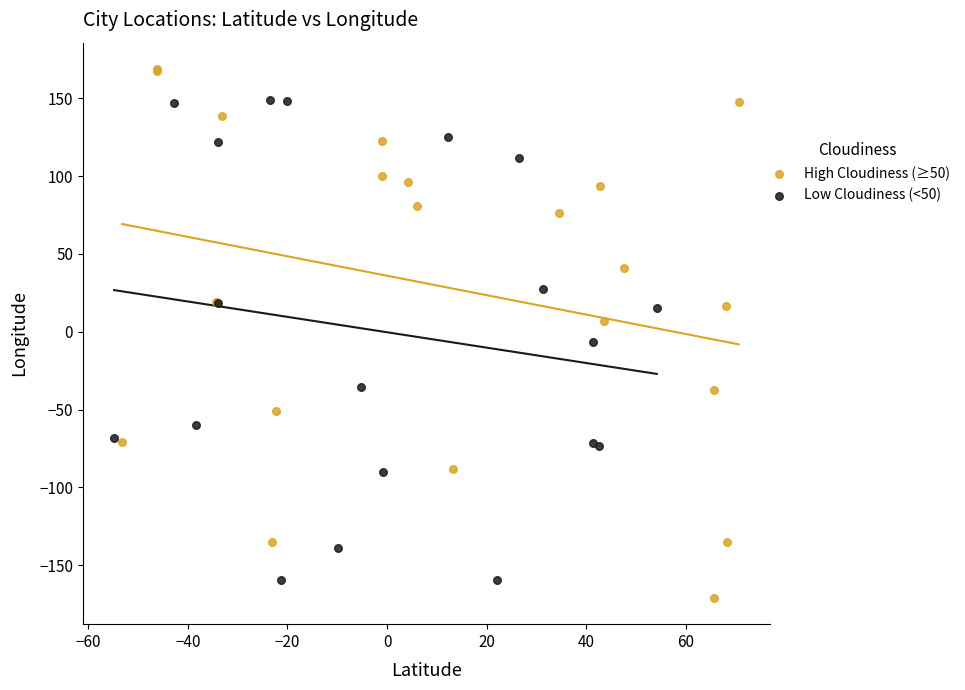

Which series reaches the minimum Y coordinate?

High Cloudiness (≥50)